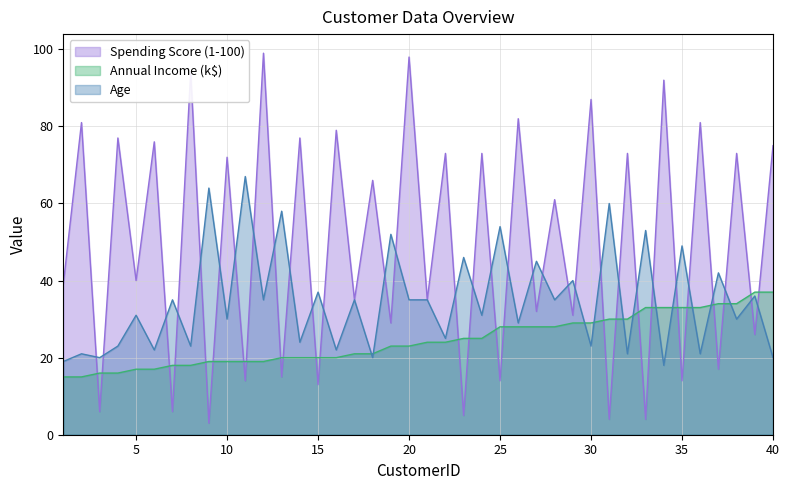

What is the difference between the maximum and minimum values in the Spending Score (1-100) series?

96